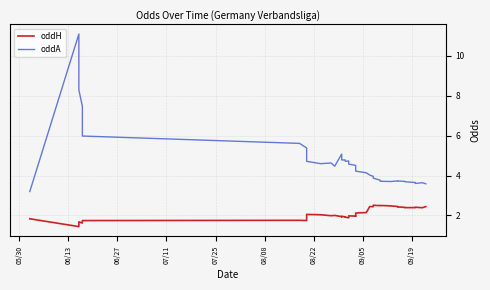

At how many categories does at least one series exceed 2?

40